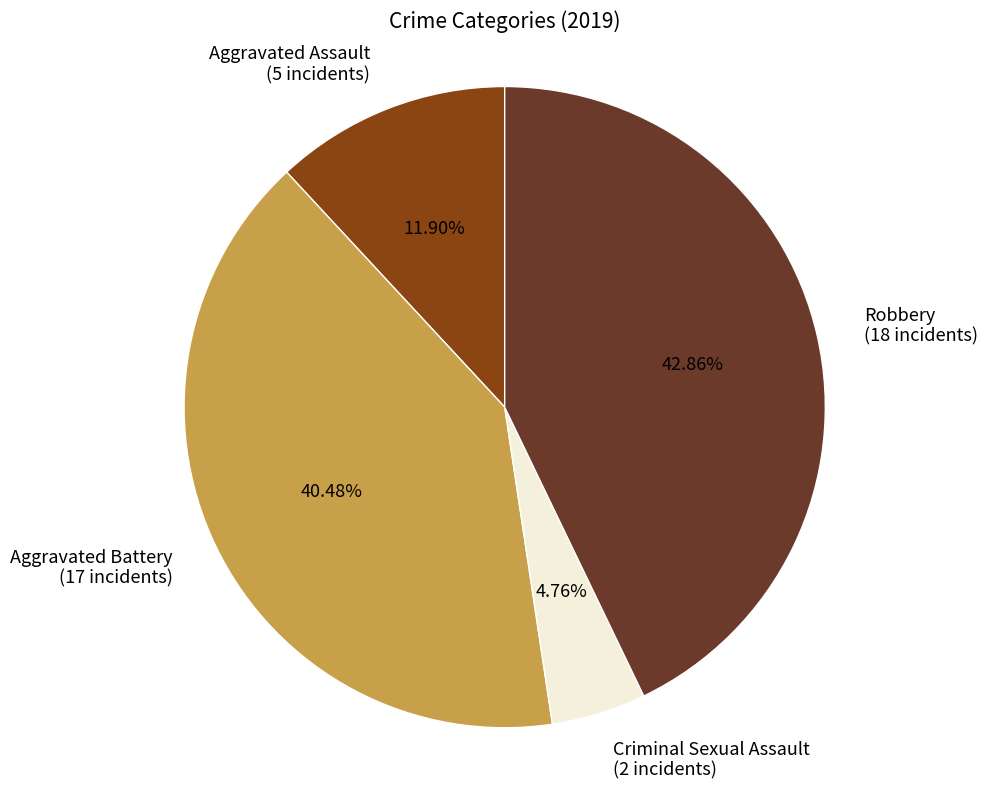

Which slice is the largest?

Robbery